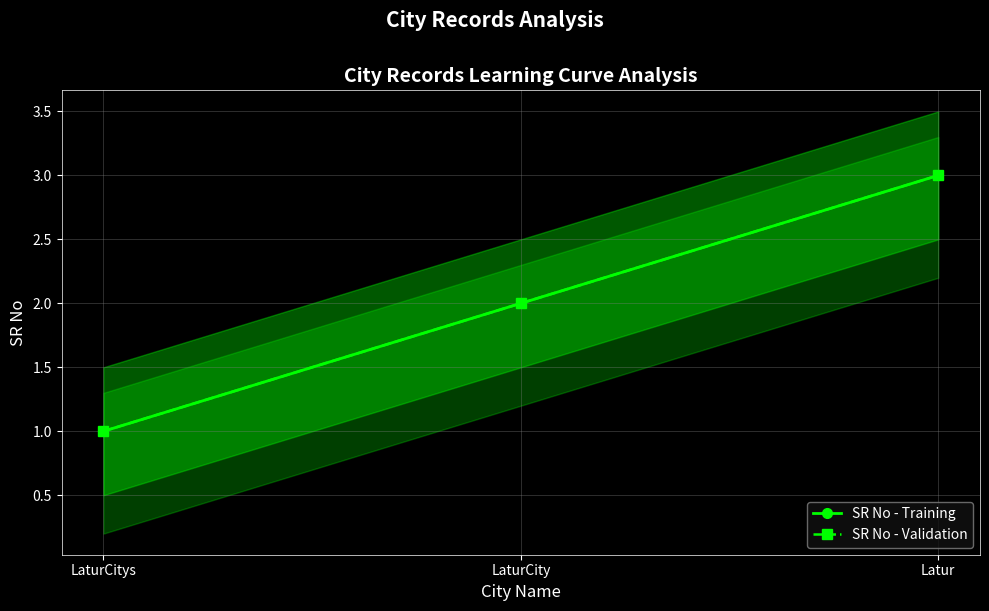

Which category has the highest value across all series?

Latur